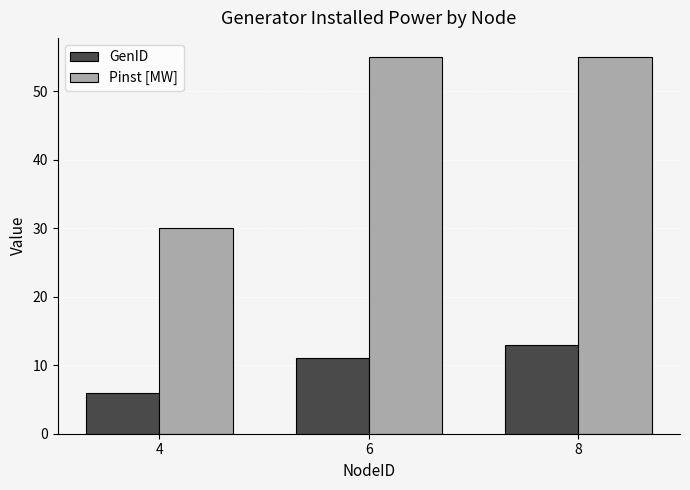

What is the sum of all GenID values?

30